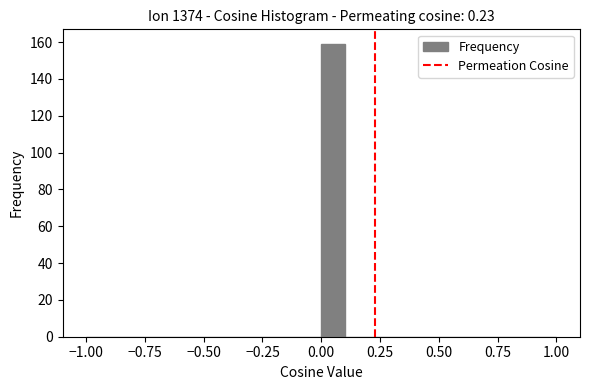

Around what value on the x-axis is the tallest bar? Give the approximate position of its centre, as read against the axis.

0.05